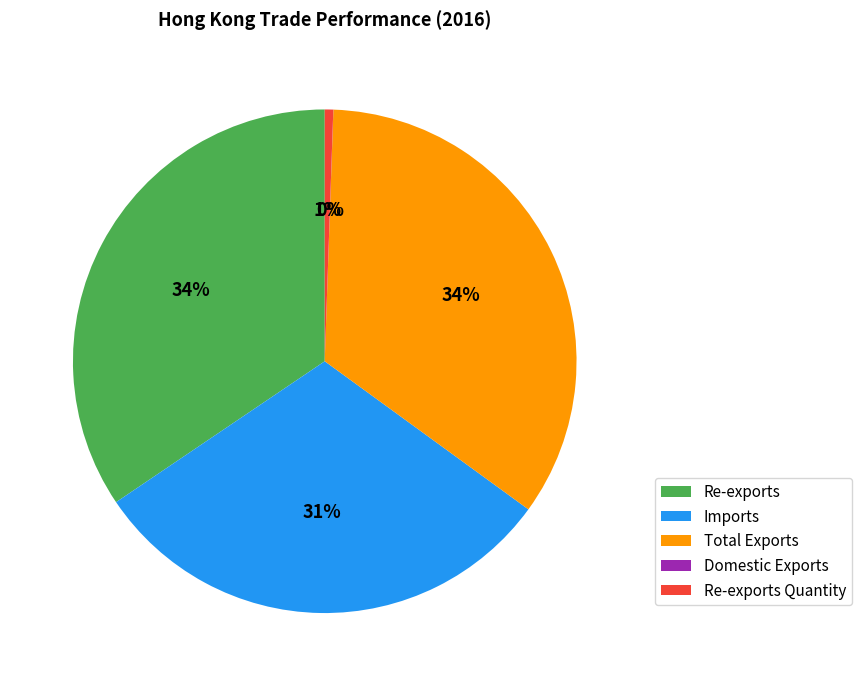

Does any single category account for the majority?

No